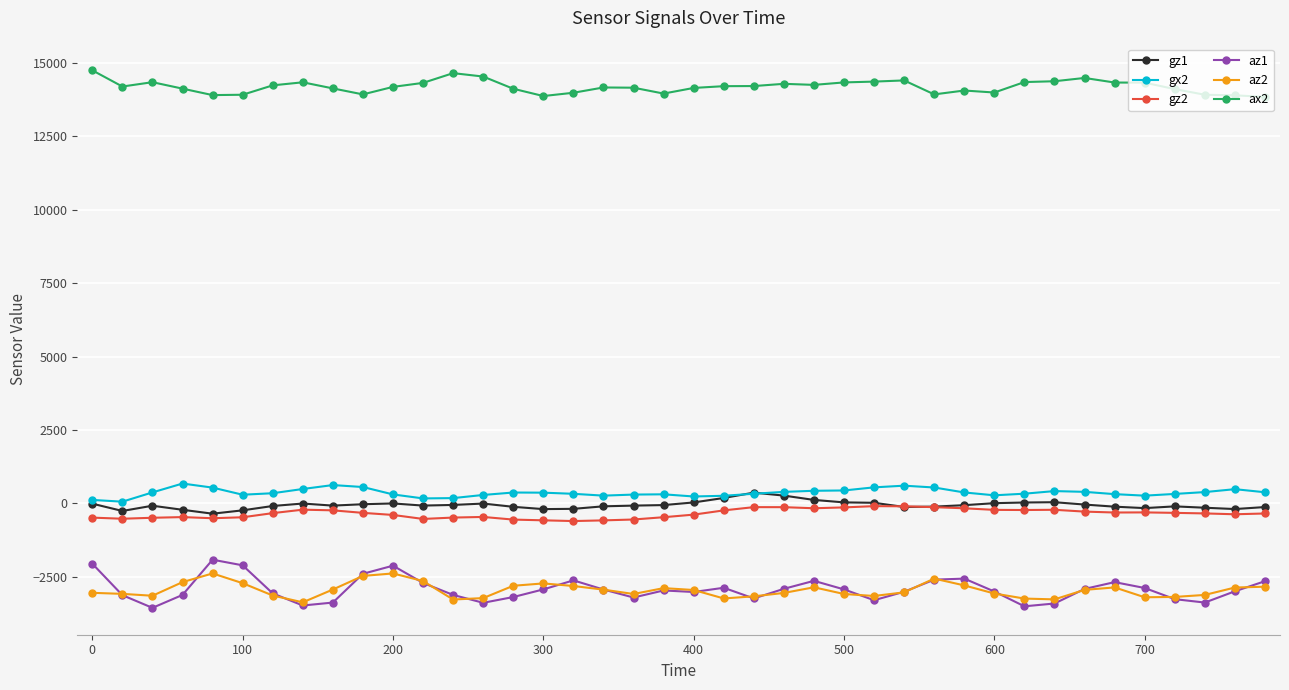

How many values in the gz1 series are below -77?

20